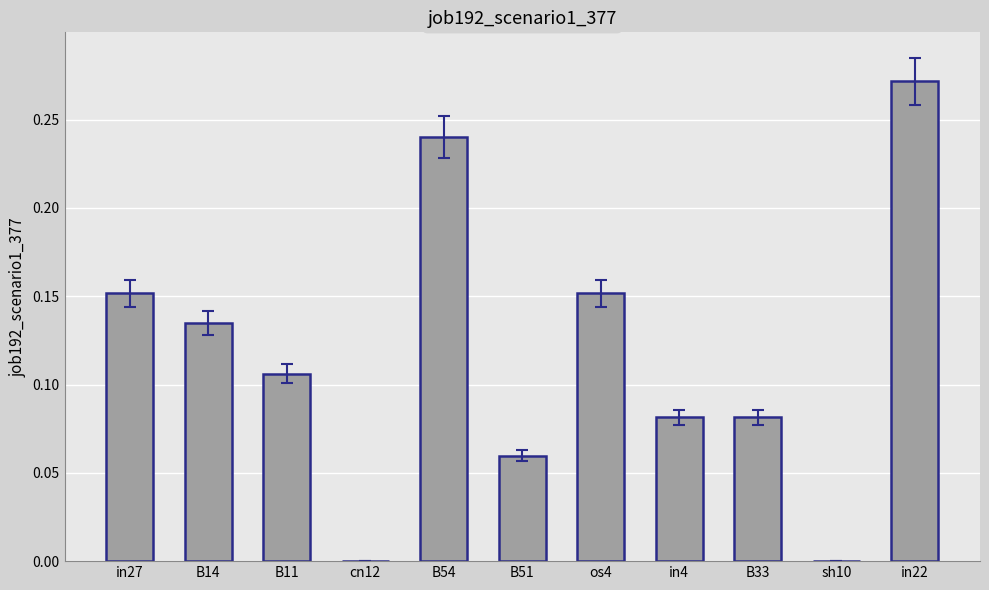

True or false: the data shows 0.0 at B33.

False